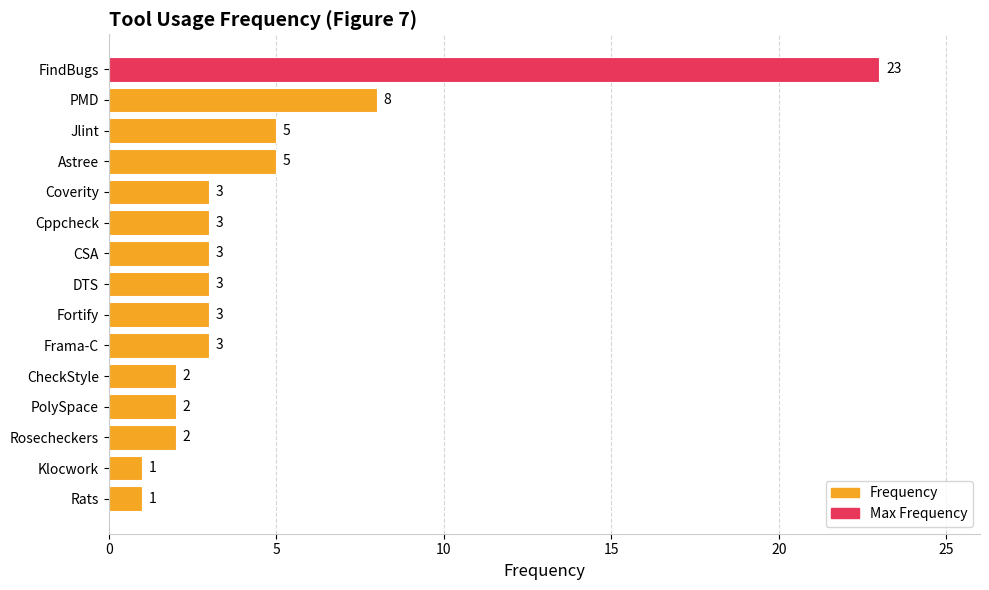

True or false: the data shows 23 at FindBugs.

True